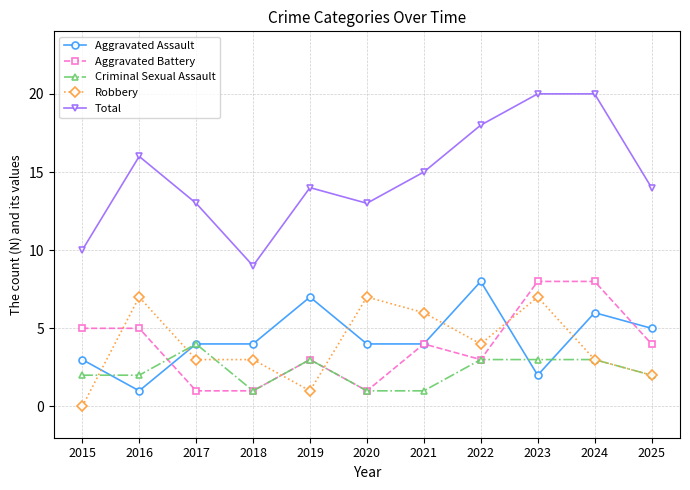

True or false: Aggravated Battery has more than 1 points higher than both neighbors.

True